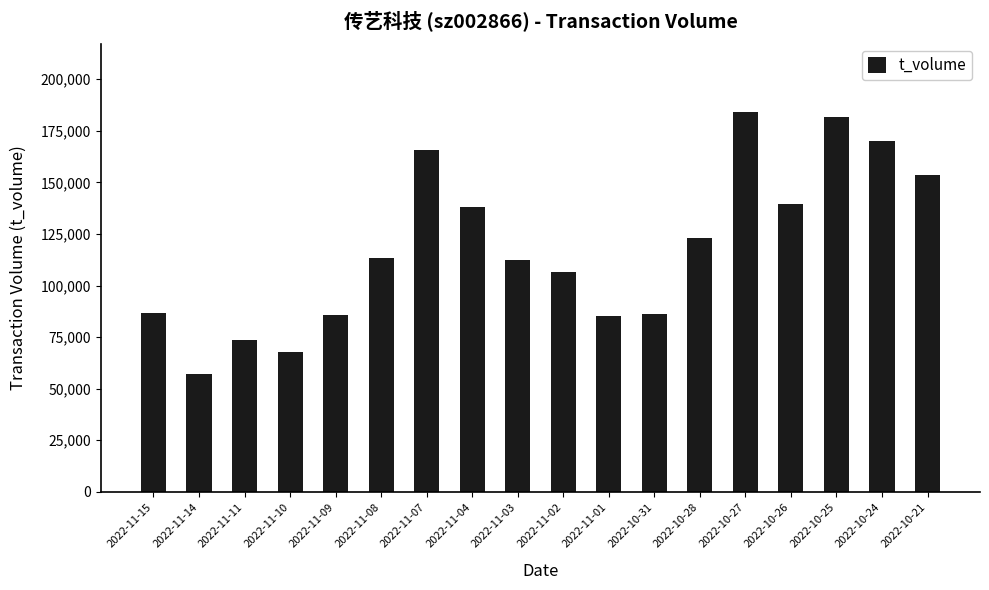

What is the ratio of the value at 2022-11-07 to the value at 2022-10-26?

1.2